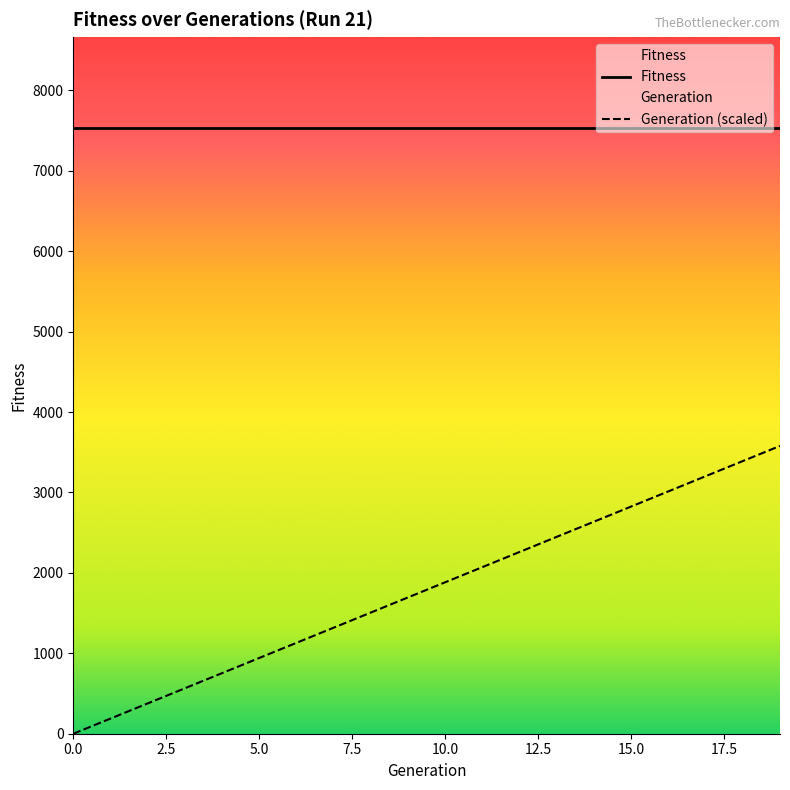

Rank the categories by value from lowest to highest.

0, 1, 2, 3, 4, 5, 6, 7, 8, 9, 10, 11, 12, 13, 14, 15, 16, 17, 18, 19